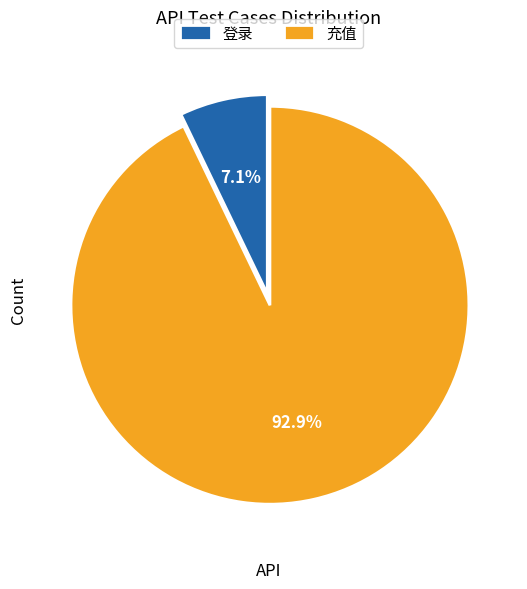

Count the number of slices in the pie.

2